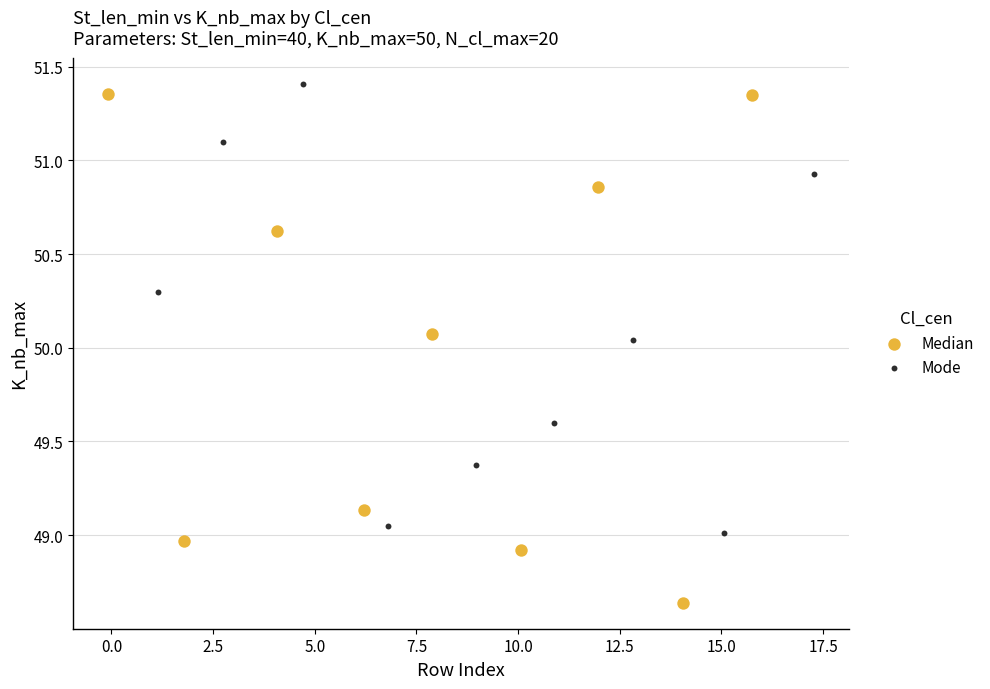

Which series reaches the minimum Y coordinate?

Median